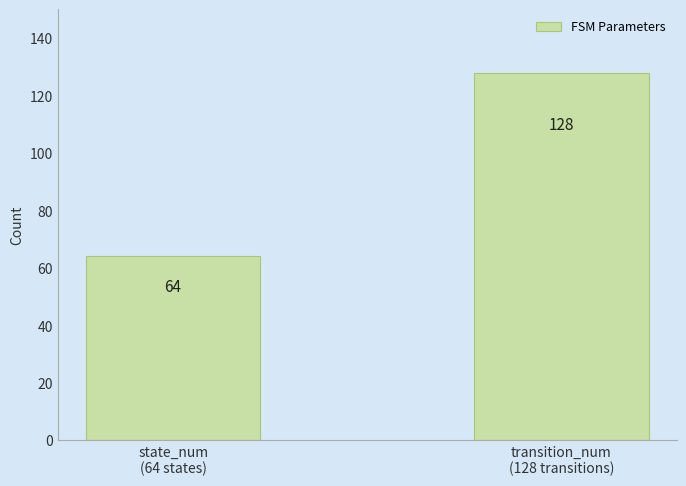

Count the values in the range 64 to 128.

2